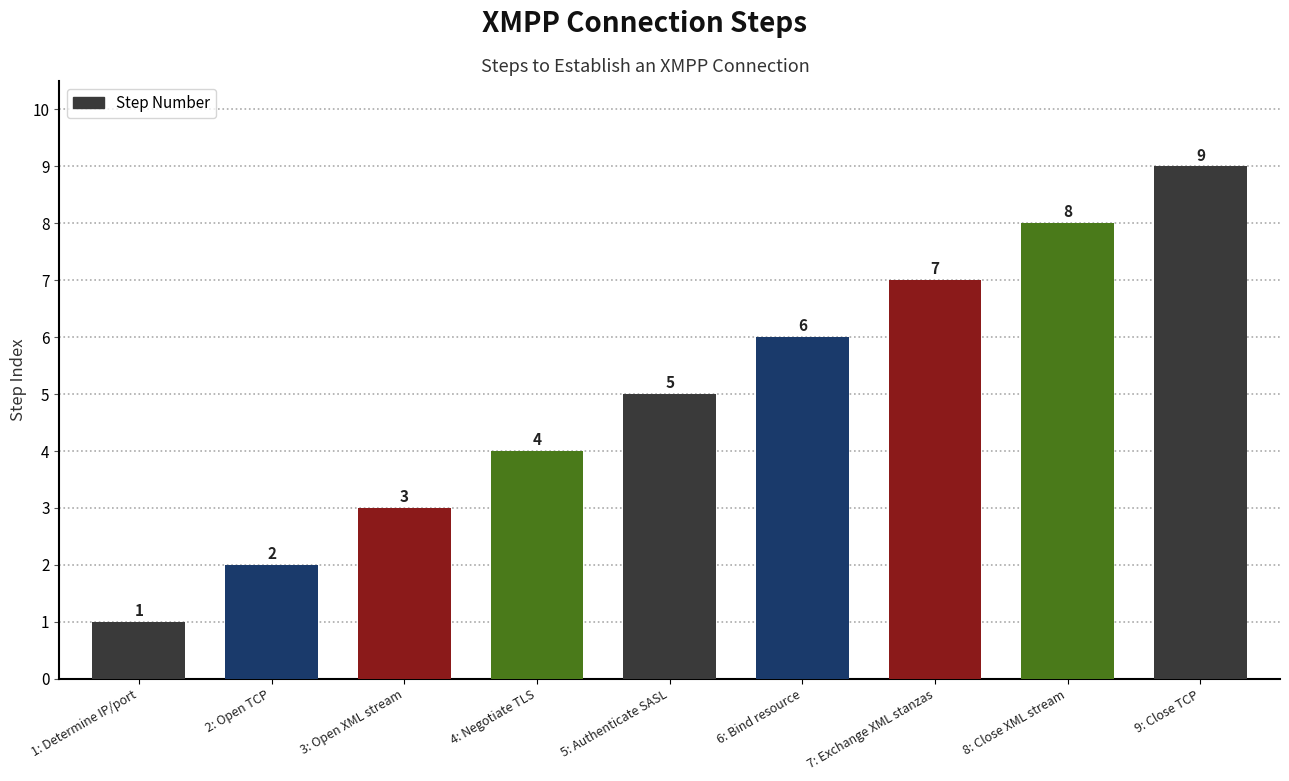

Does the chart contain stacked bars?

No